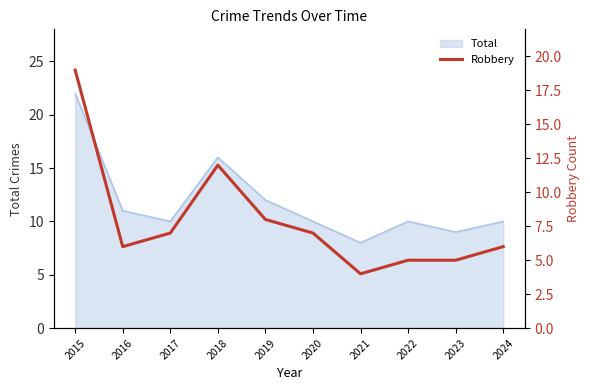

How many data points does each series have?

10